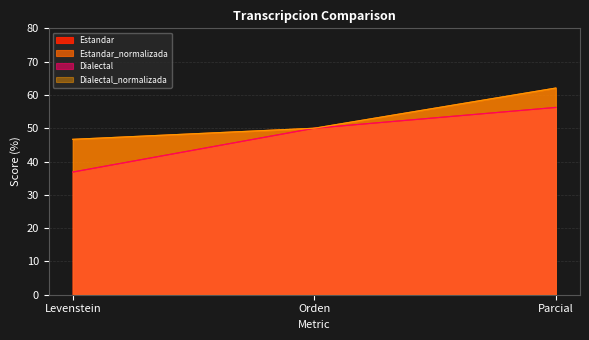

What is the difference between the maximum and minimum values in the Estandar series?

19.4